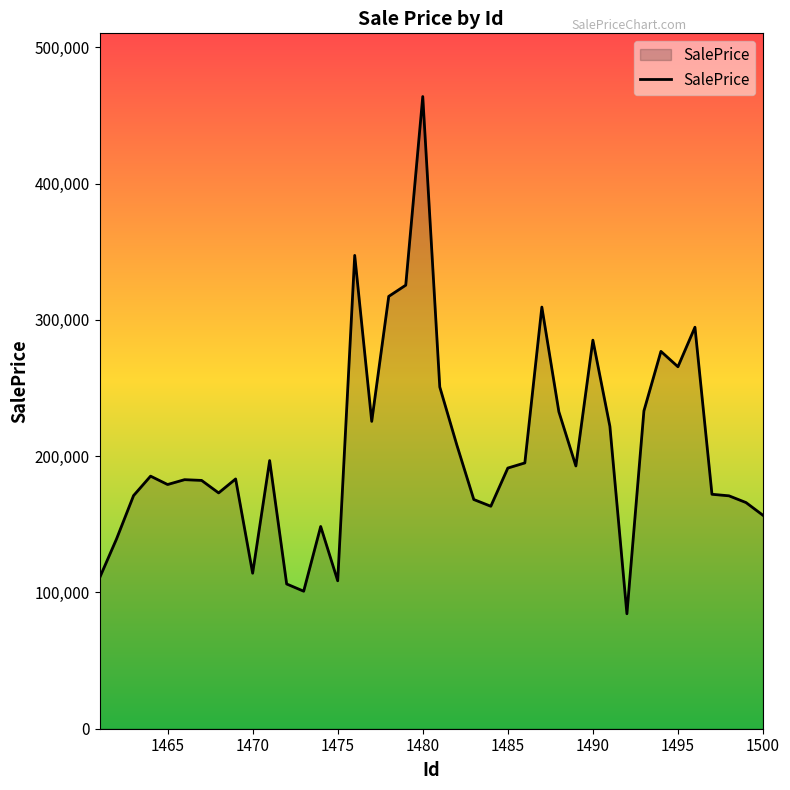

What is the greatest value displayed?

463897.2